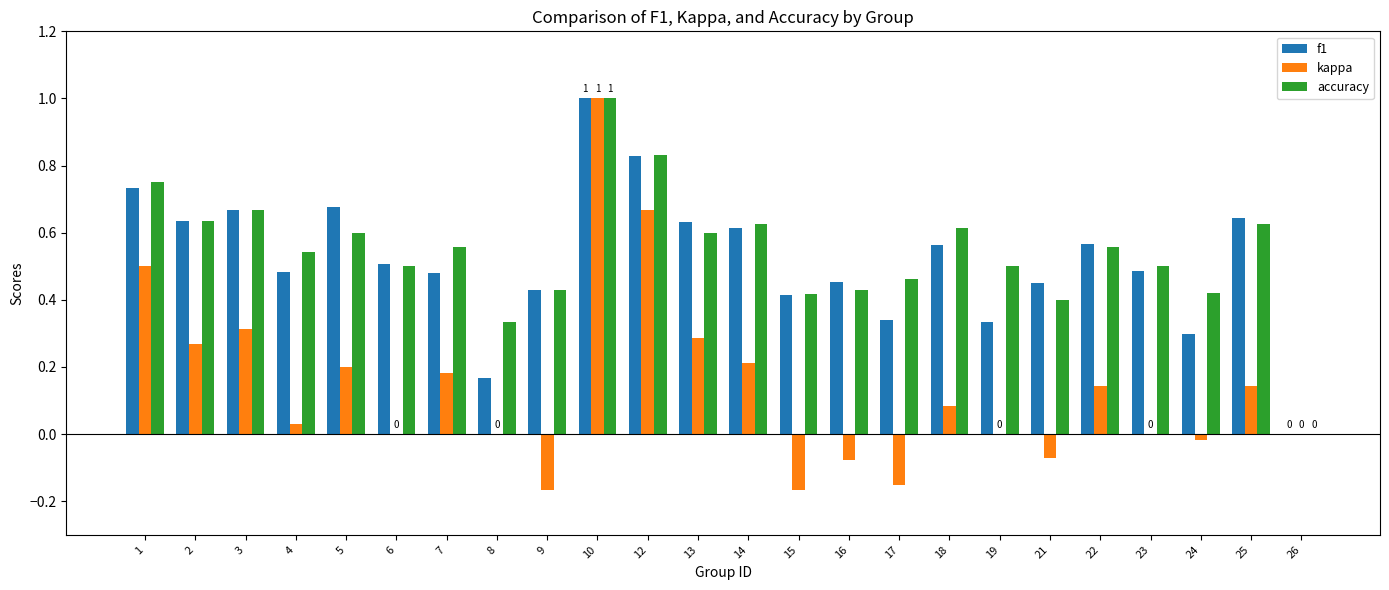

How many positive values does the accuracy series have?

23